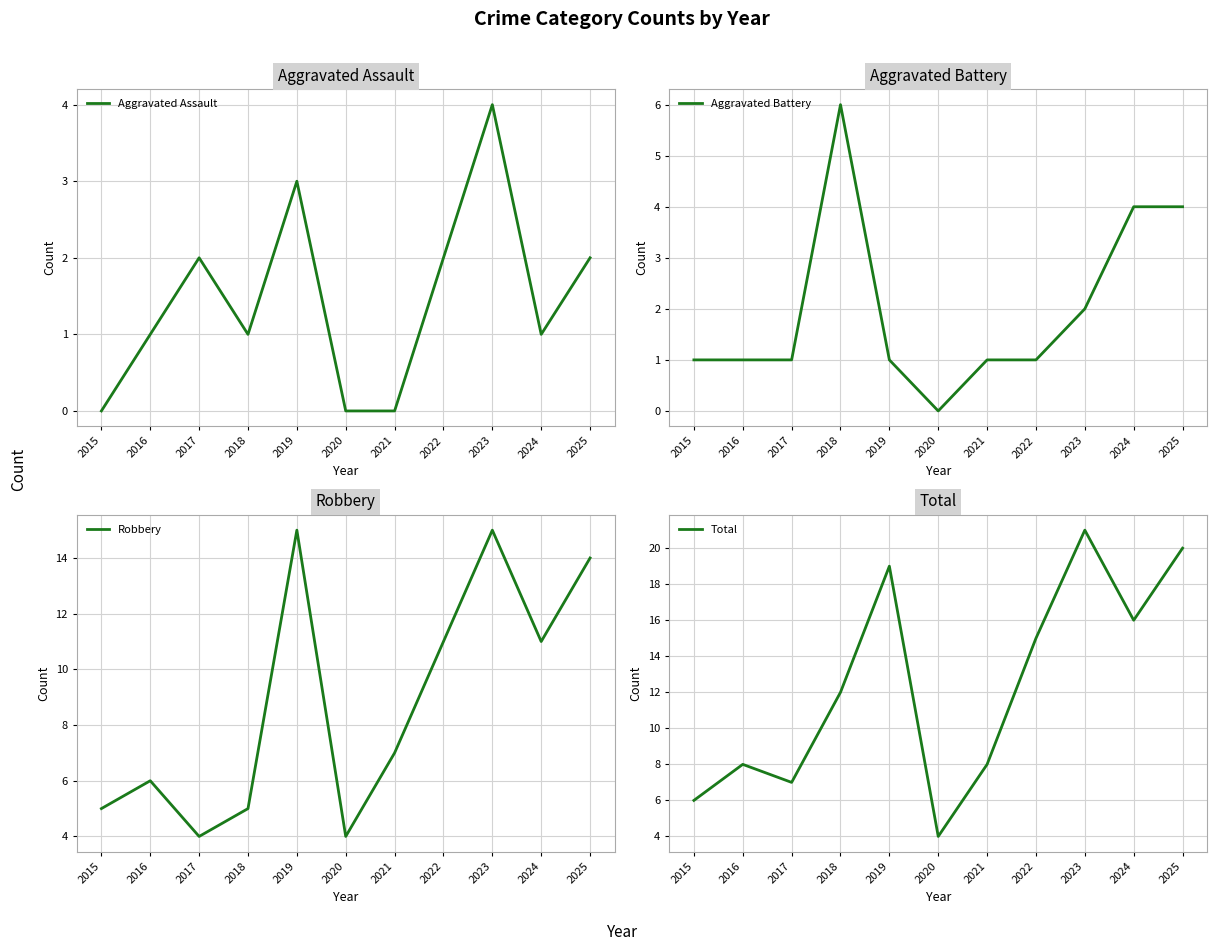

What is the difference between the second highest and minimum values in the Robbery series?

11